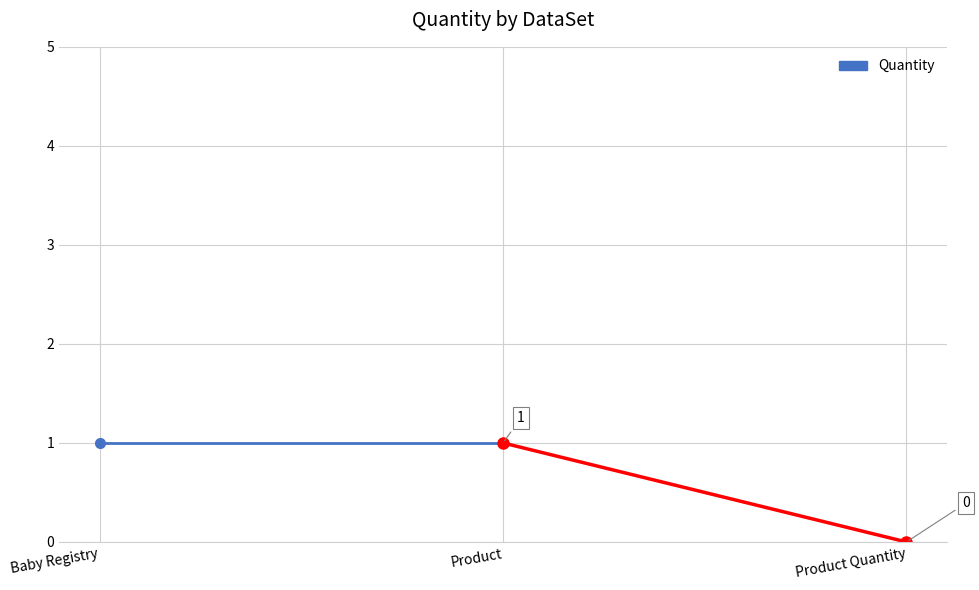

What is the average value?

1